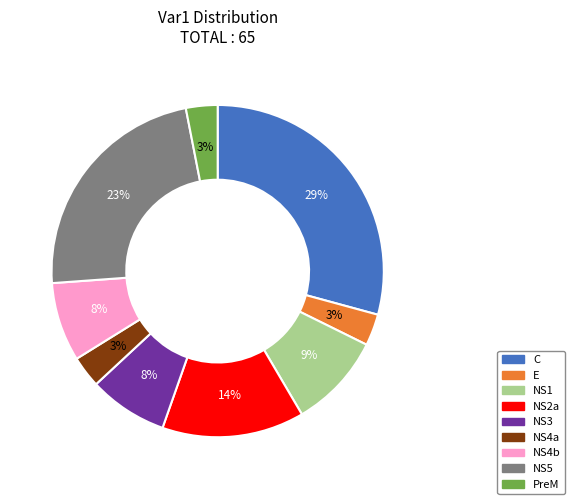

To the nearest percent, what is the combined percentage of NS4b and PreM?

11%